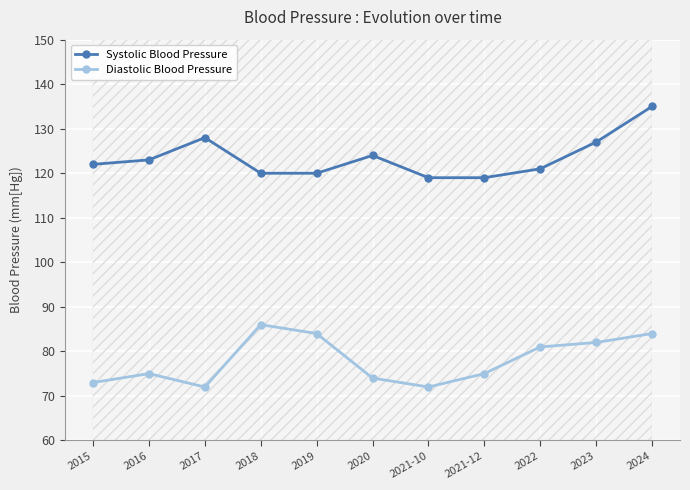

True or false: Systolic Blood Pressure has more than 2 points higher than both neighbors.

False